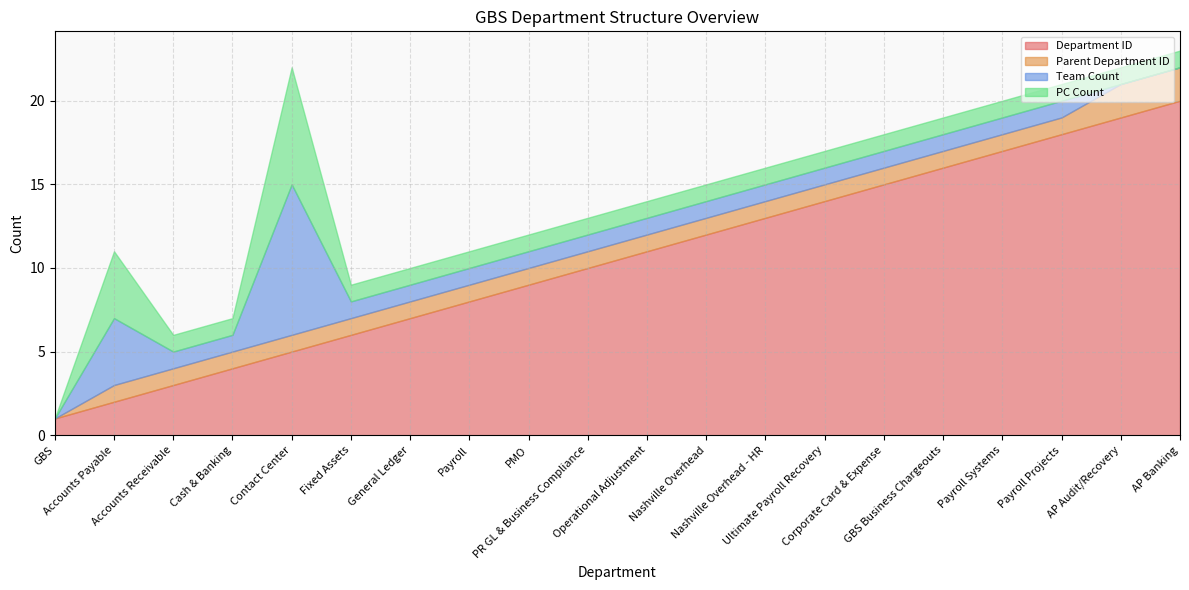

Reading left to right, transcribe all the data shown in this chart.

Department ID: 1	2	3	4	5	6	7	8	9	10	11	12	13	14	15	16	17	18	19	20
Parent Department ID: 0	1	1	1	1	1	1	1	1	1	1	1	1	1	1	1	1	1	2	2
Team Count: 0	4	1	1	9	1	1	1	1	1	1	1	1	1	1	1	1	1	0	0
PC Count: 0	4	1	1	7	1	1	1	1	1	1	1	1	1	1	1	1	1	1	1